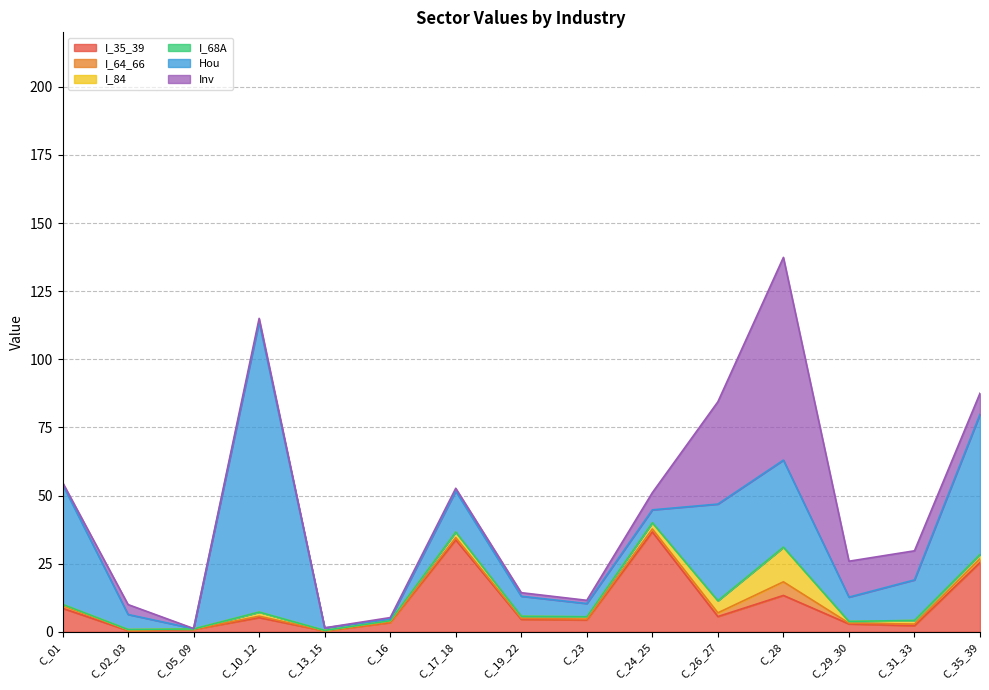

Which category has the highest value in the I_35_39 series?

C_24_25